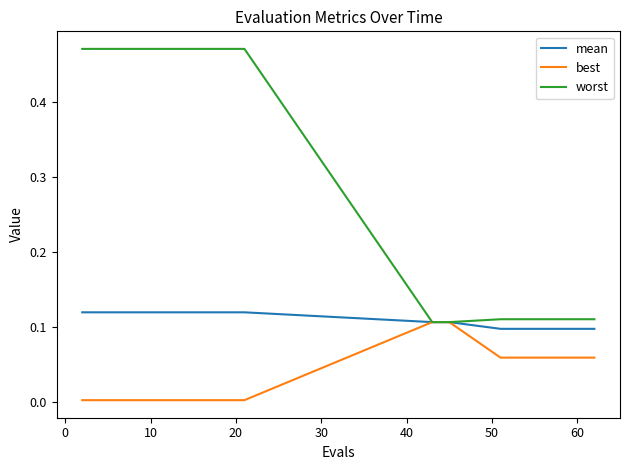

Which series has the largest range (max minus min)?

worst